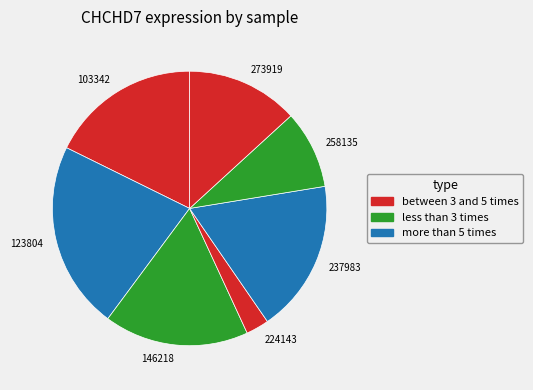

Is 273919 the majority of the pie?

No